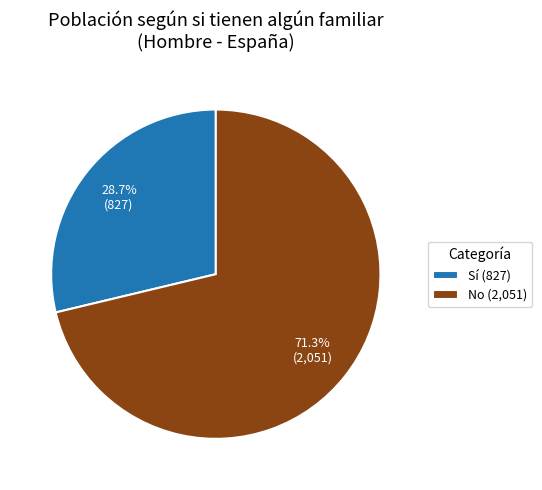

To the nearest percent, what is the difference between the largest and smallest slice percentages?

43%